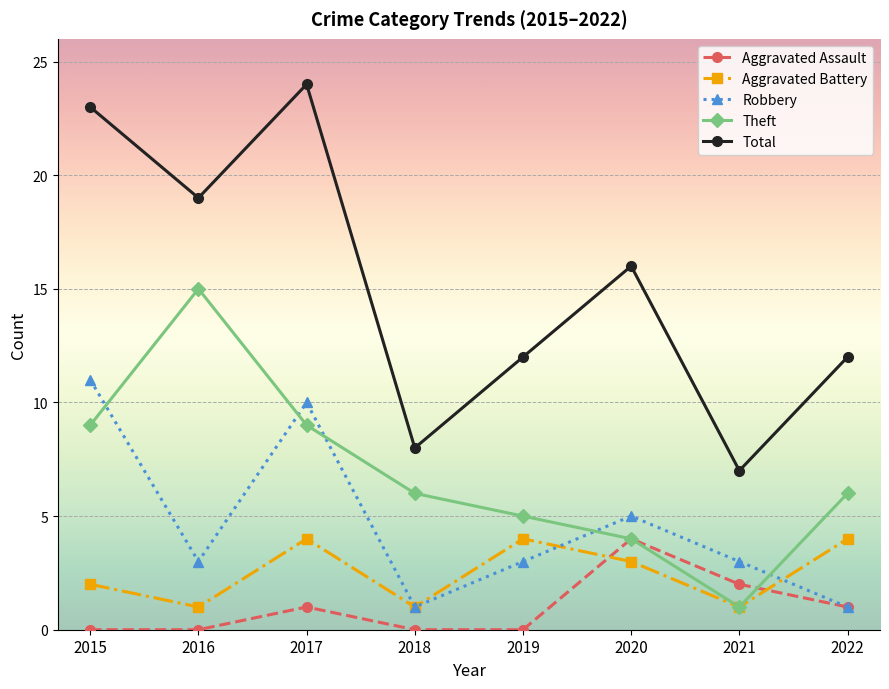

How many Robbery values are between 3 and 10?

5